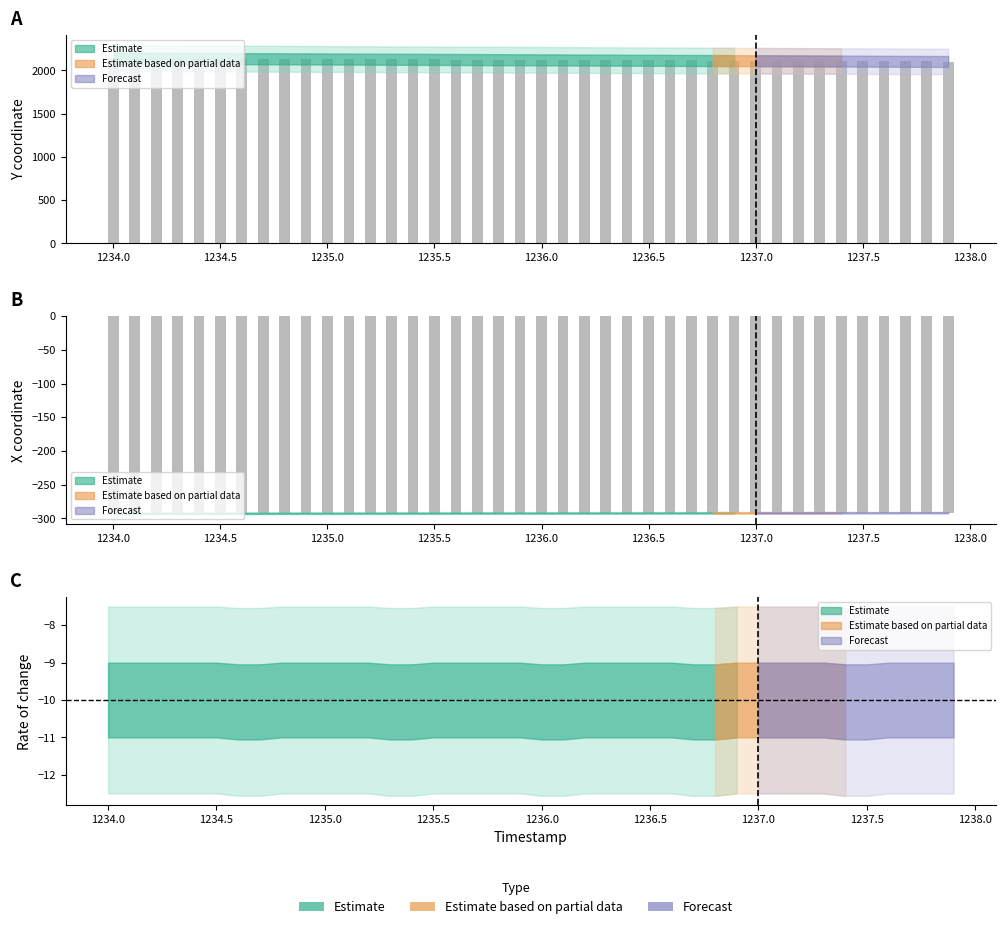

Is the value of X at 1236.5 greater than the value of Y at 1235.0?

No